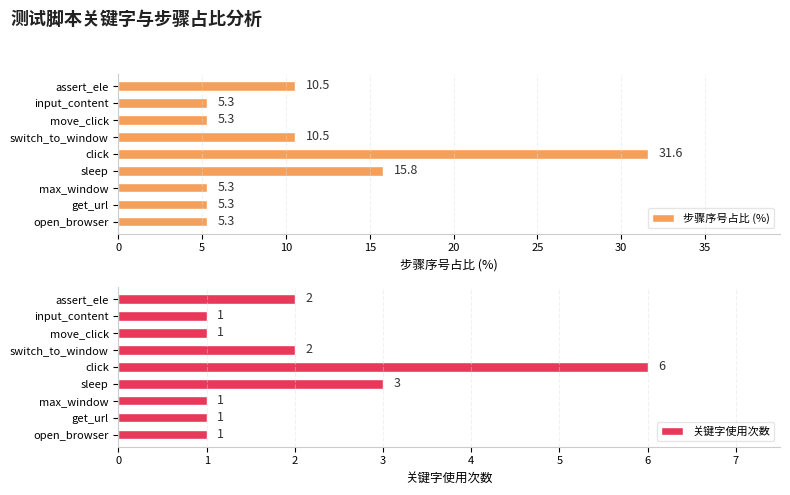

How many distinct data groups are displayed?

2